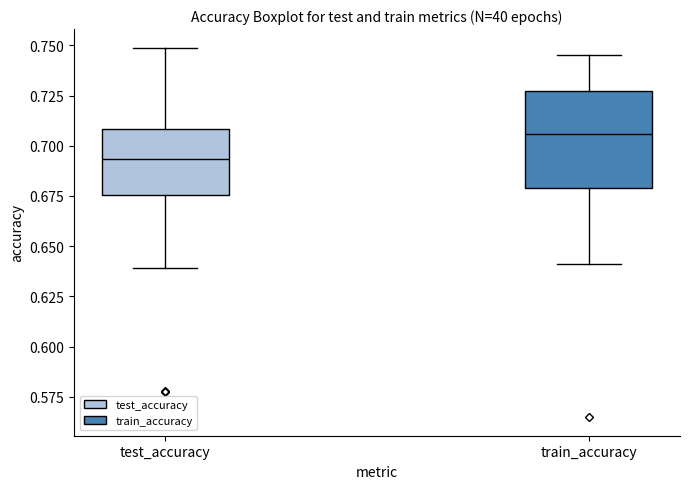

Which box has the highest median line?

train_accuracy